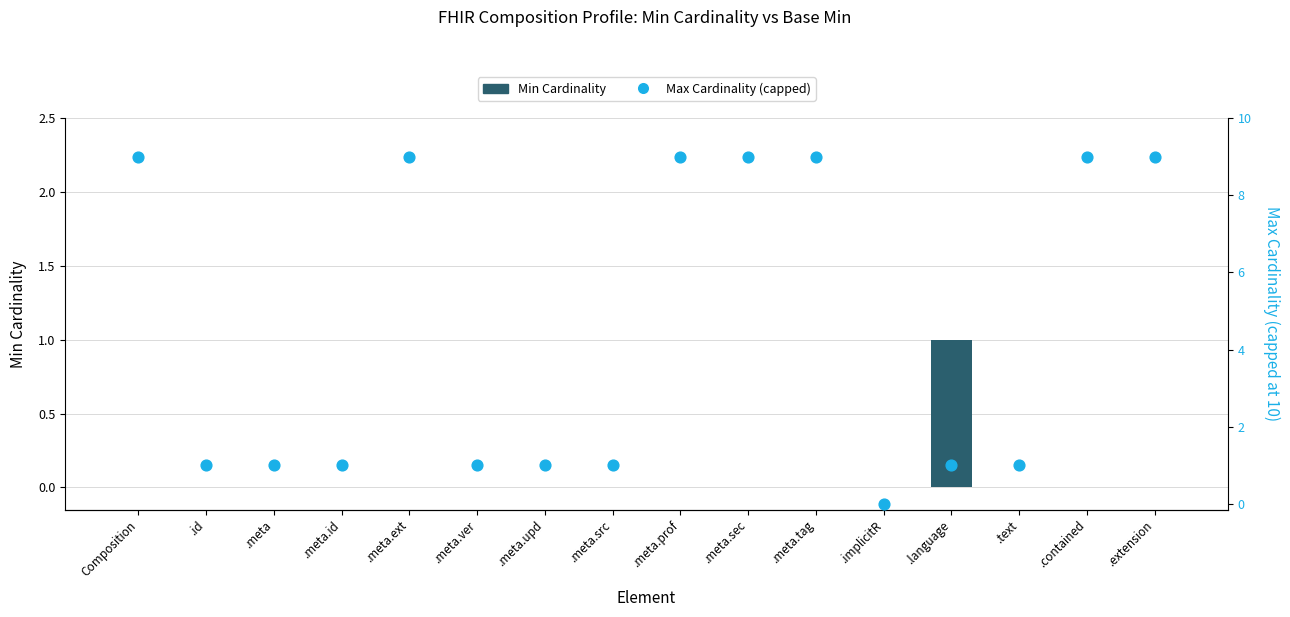

What are all the series names shown in the legend?

Min Cardinality, Max Cardinality (capped)